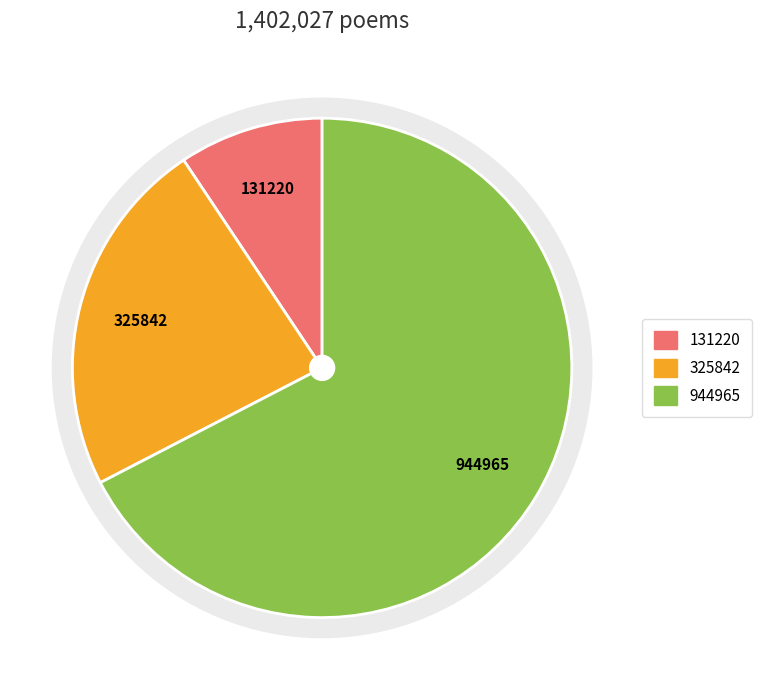

How many segments does this pie chart have?

3